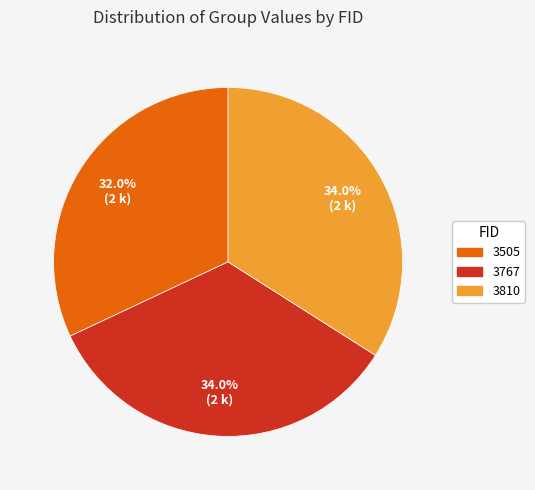

The 3505 slice represents 32% of the pie. True or false?

True